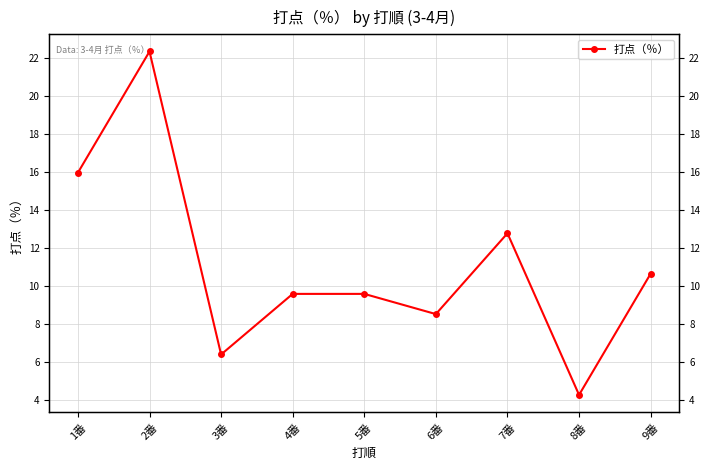

What position from the right is 4番?

6